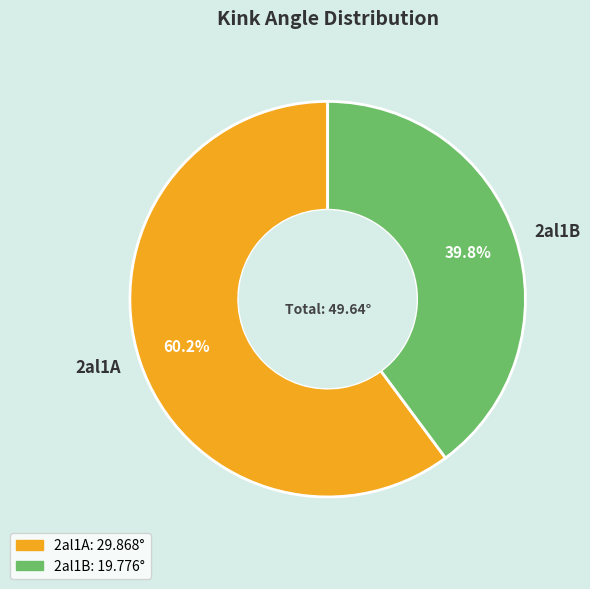

The 2al1A slice represents 60% of the pie. True or false?

True